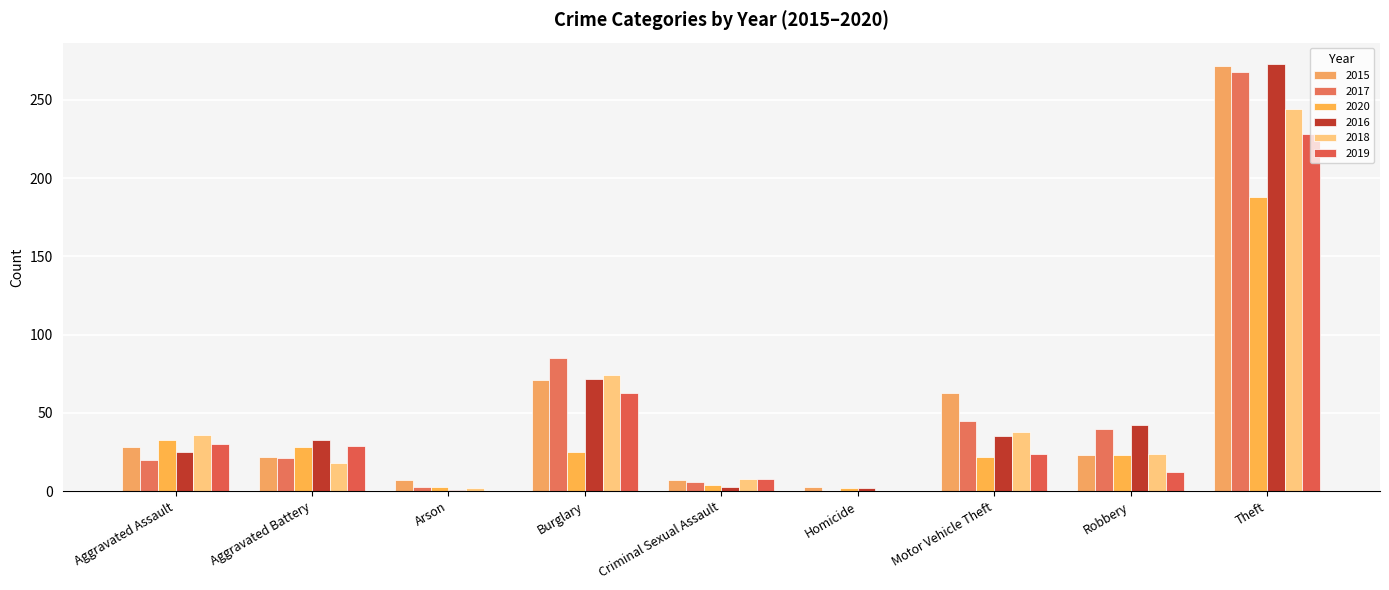

The 2019 series shows 138 at Theft. True or false?

False